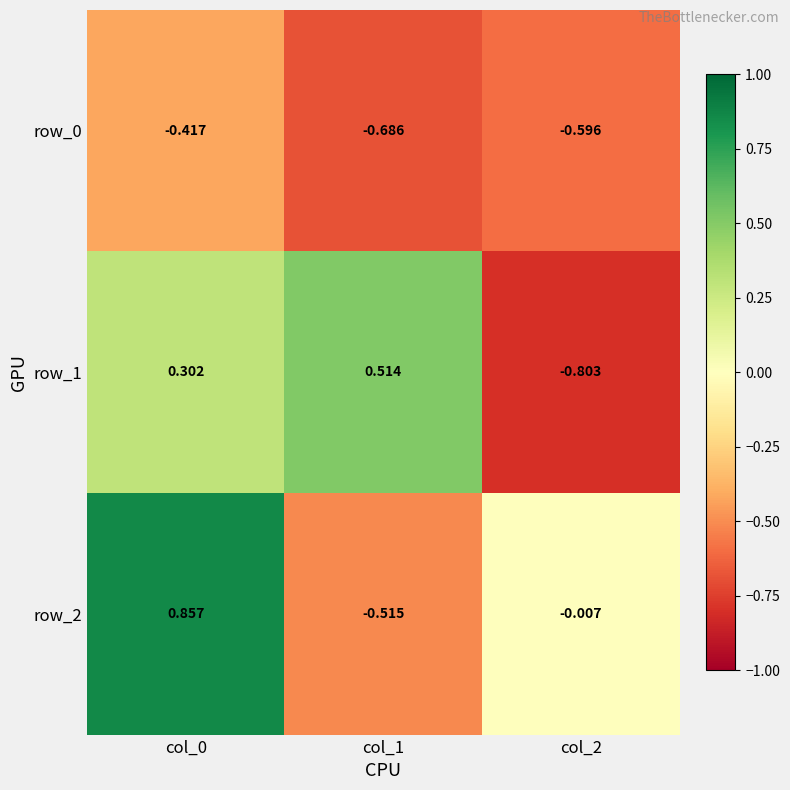

Is the value of row_2 at col_2 greater than the value of row_1 at col_1?

No